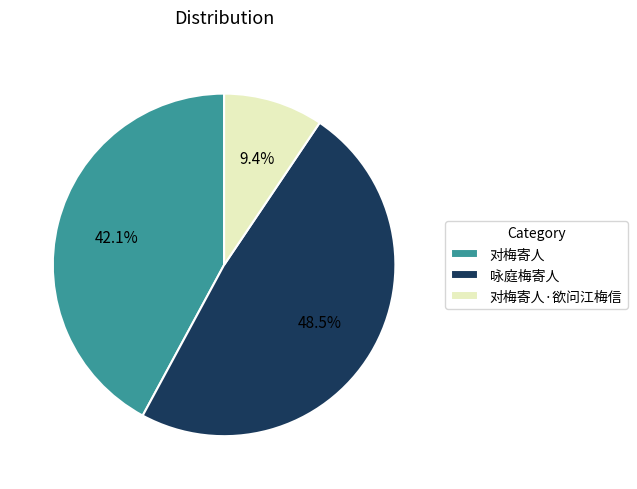

What percentage is NOT represented by 咏庭梅寄人?

51.5%